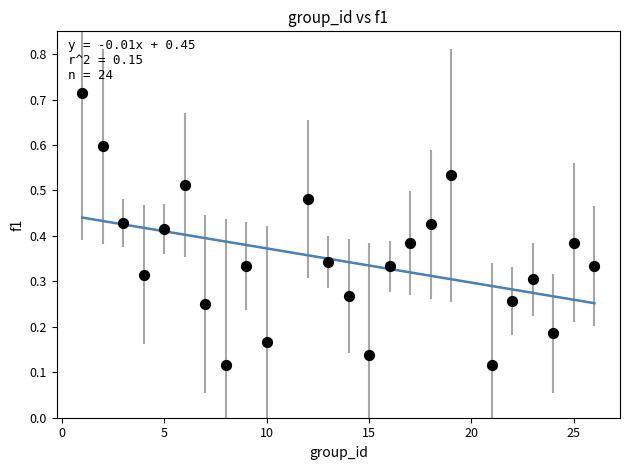

What is the range of X values (max minus min)?

25.0